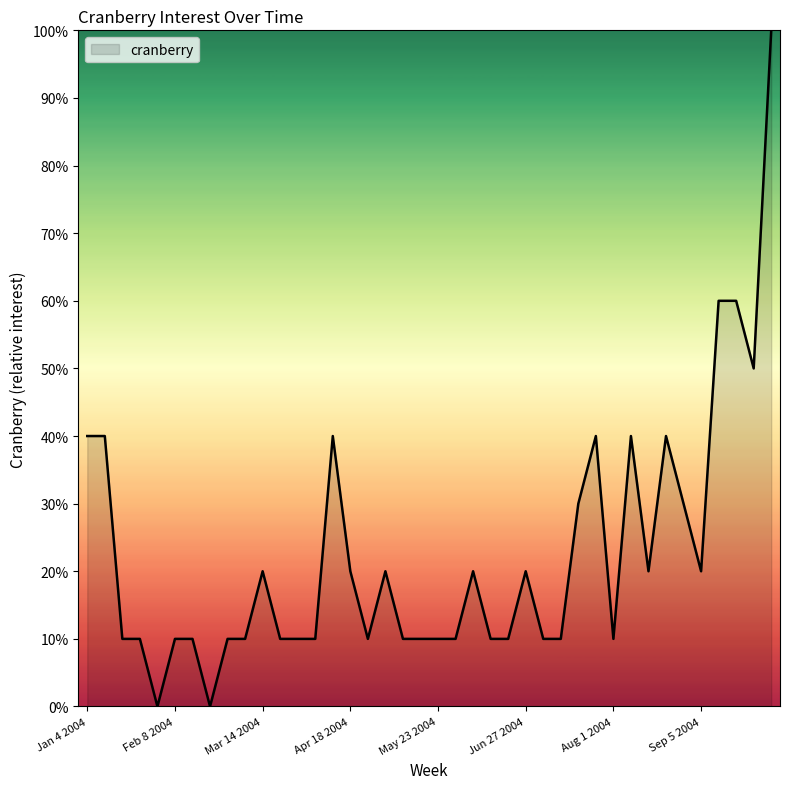

What is the difference between the maximum and minimum values?

100.0